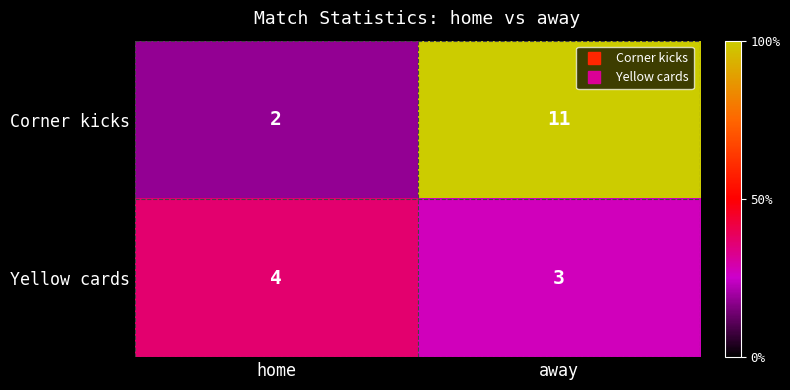

Reading left to right, extract all data points from this chart.

Corner kicks: 2	11
Yellow cards: 4	3